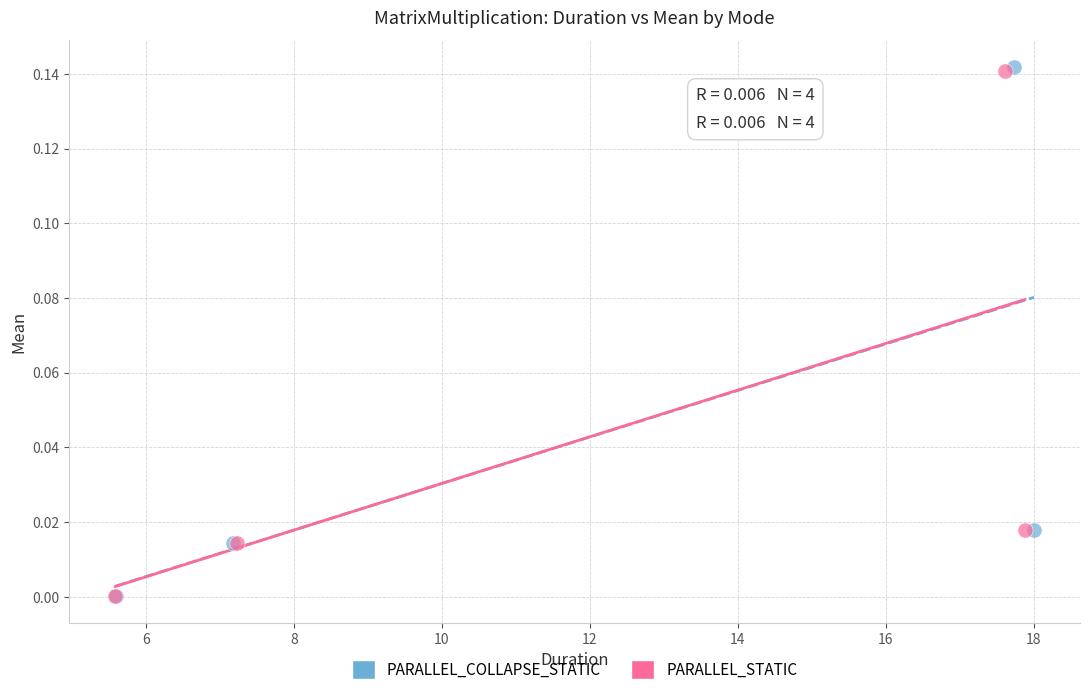

What are all the series names shown in the legend?

PARALLEL_COLLAPSE_STATIC, PARALLEL_STATIC